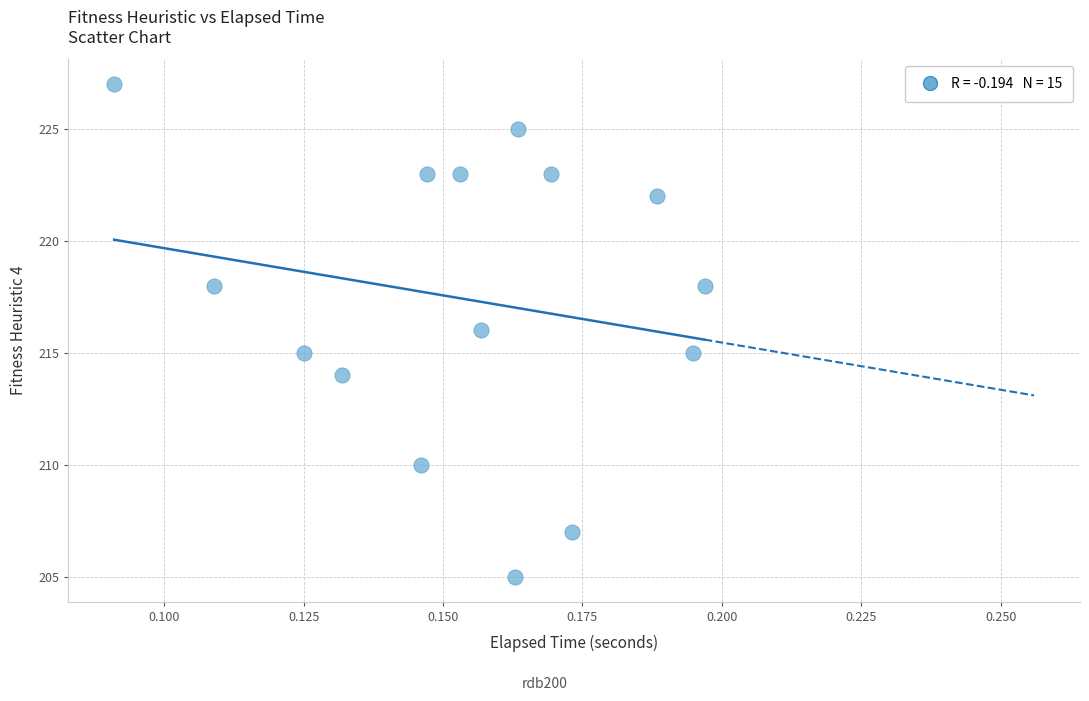

What is the range of Y values (max minus min)?

22